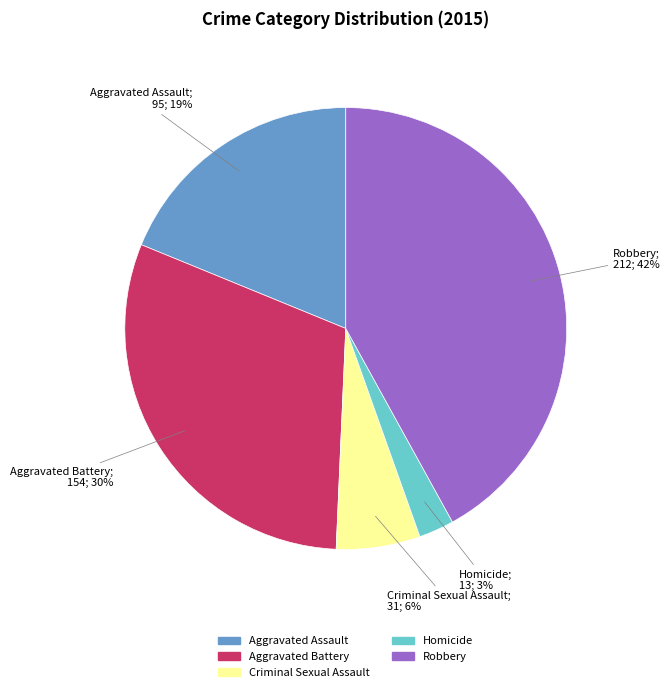

What is the largest slice in the pie chart?

Robbery